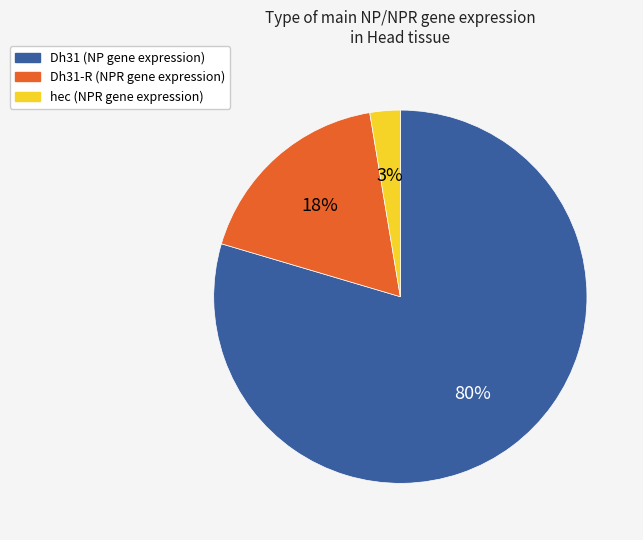

Which has a higher value, Dh31-R (NPR gene expression) or hec (NPR gene expression)?

Dh31-R (NPR gene expression)